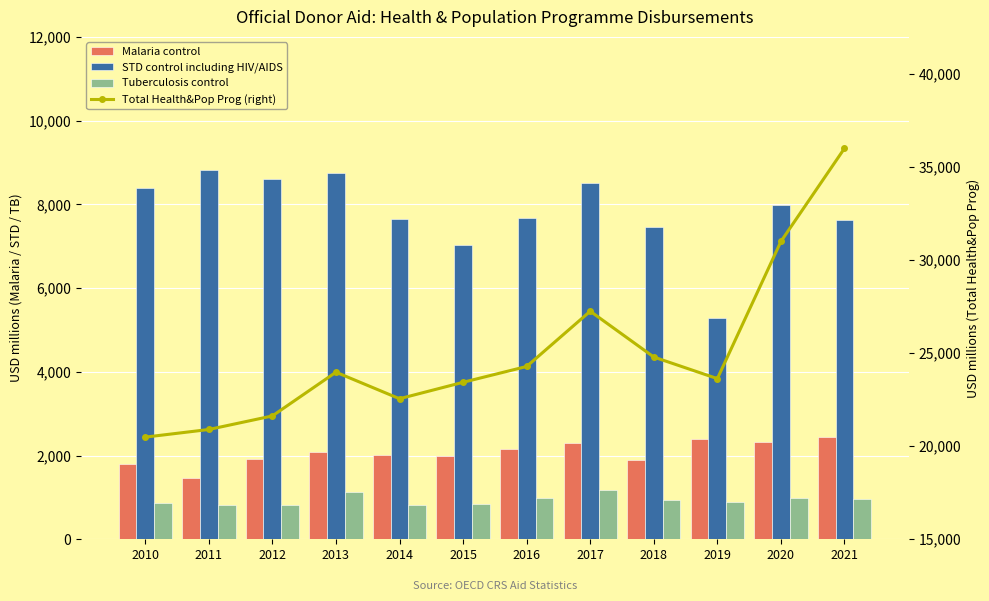

Read the STD control including HIV/AIDS value at 2013.

8753.2